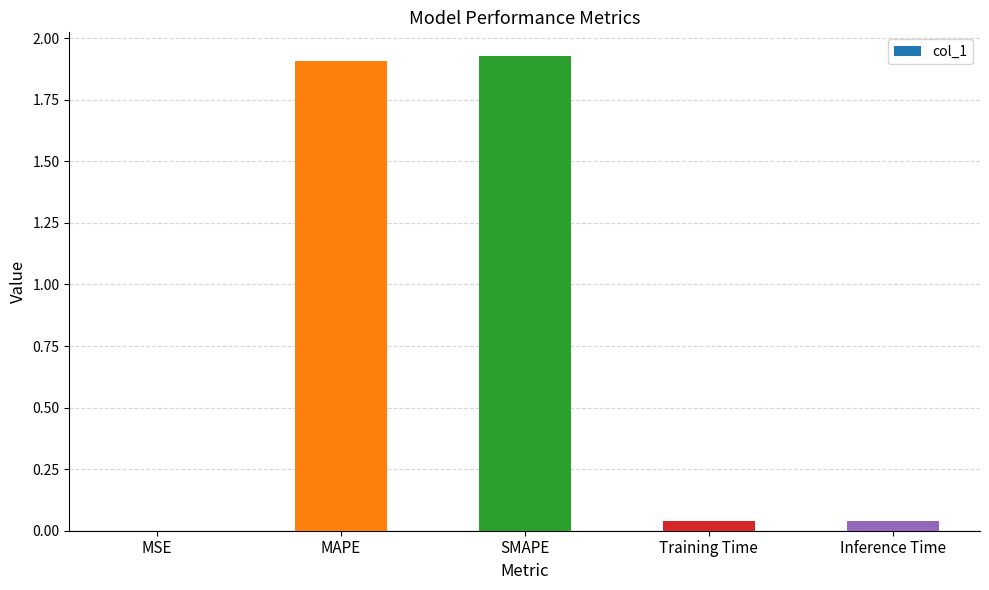

Approximately how many times larger is the value at MAPE compared to SMAPE?

1.0